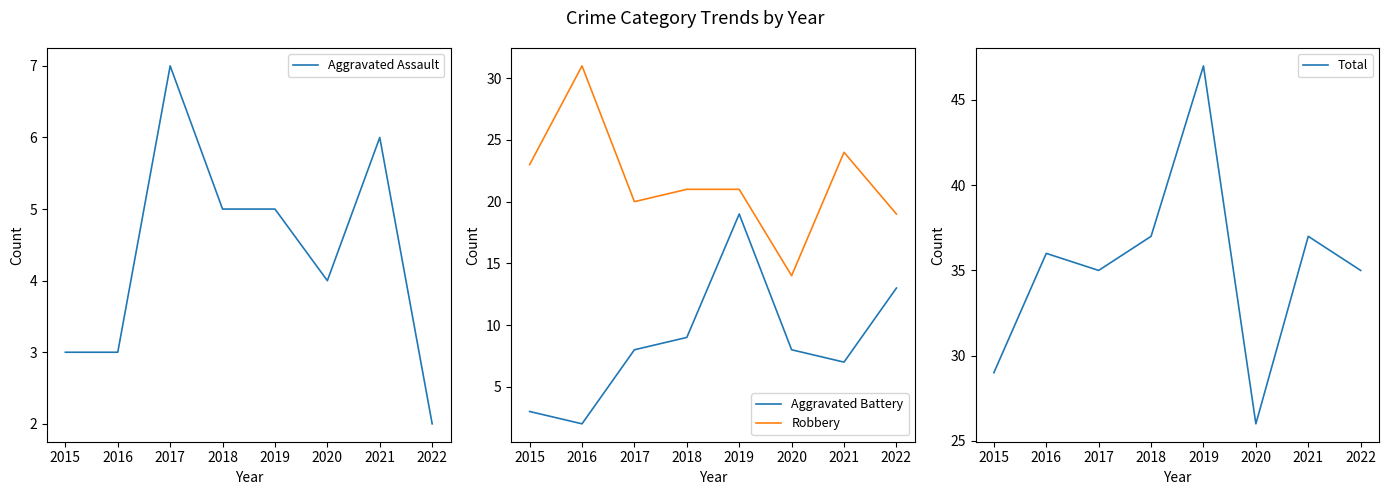

At which label does Robbery first exceed 21?

2015